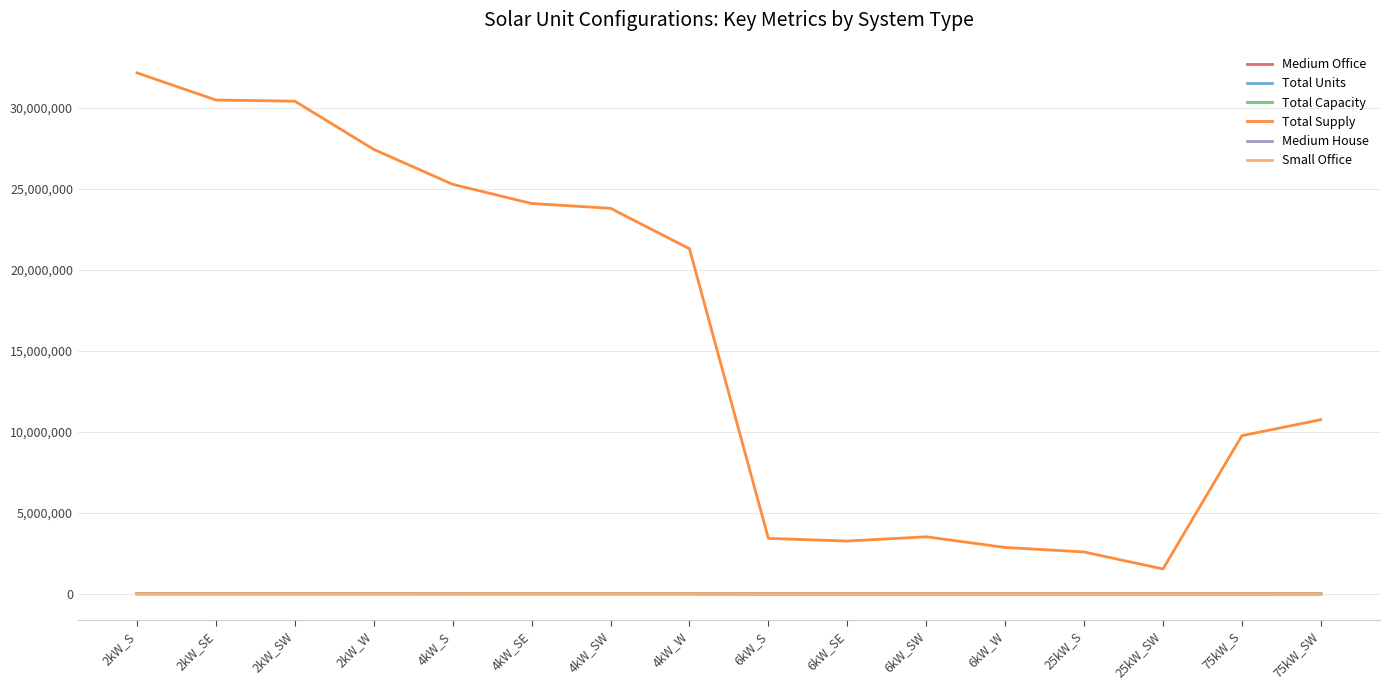

What is the minimum value for Total Supply?

1535033.5